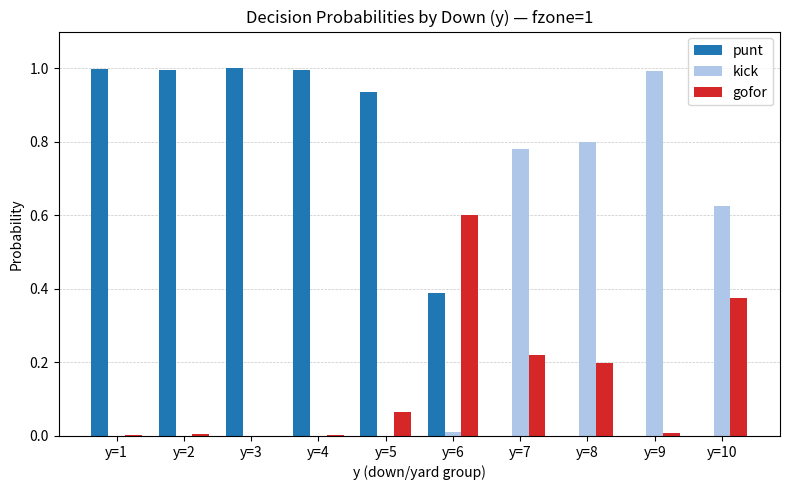

Between y=5 and y=8, which series saw the biggest shift?

punt